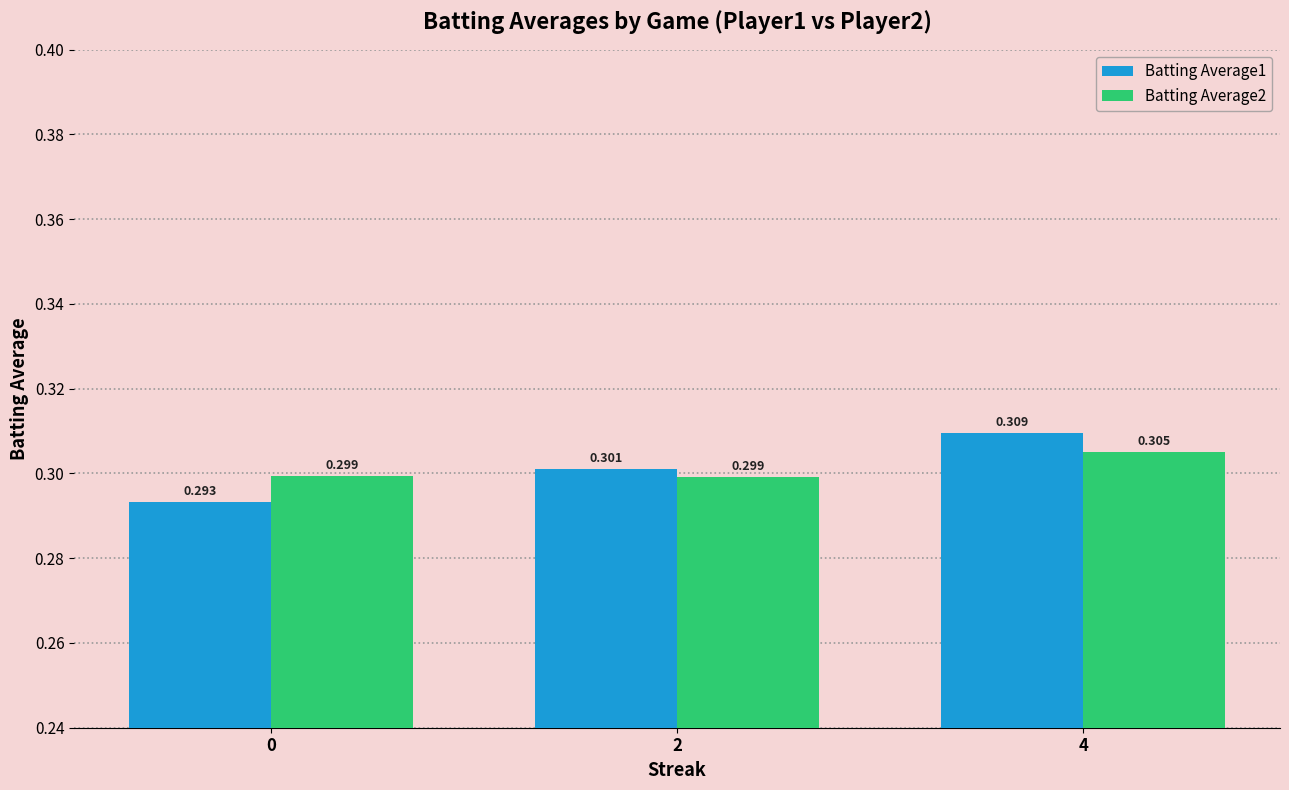

Is the value of Batting Average1 at 0 greater than the value of Batting Average2 at 0?

No